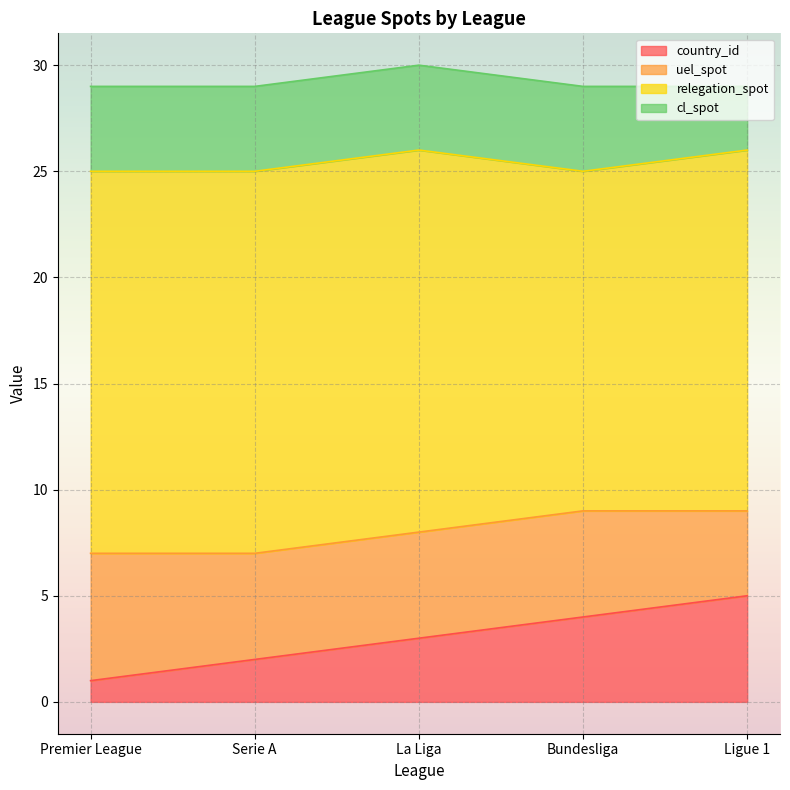

At which label is country_id closest to 3?

La Liga